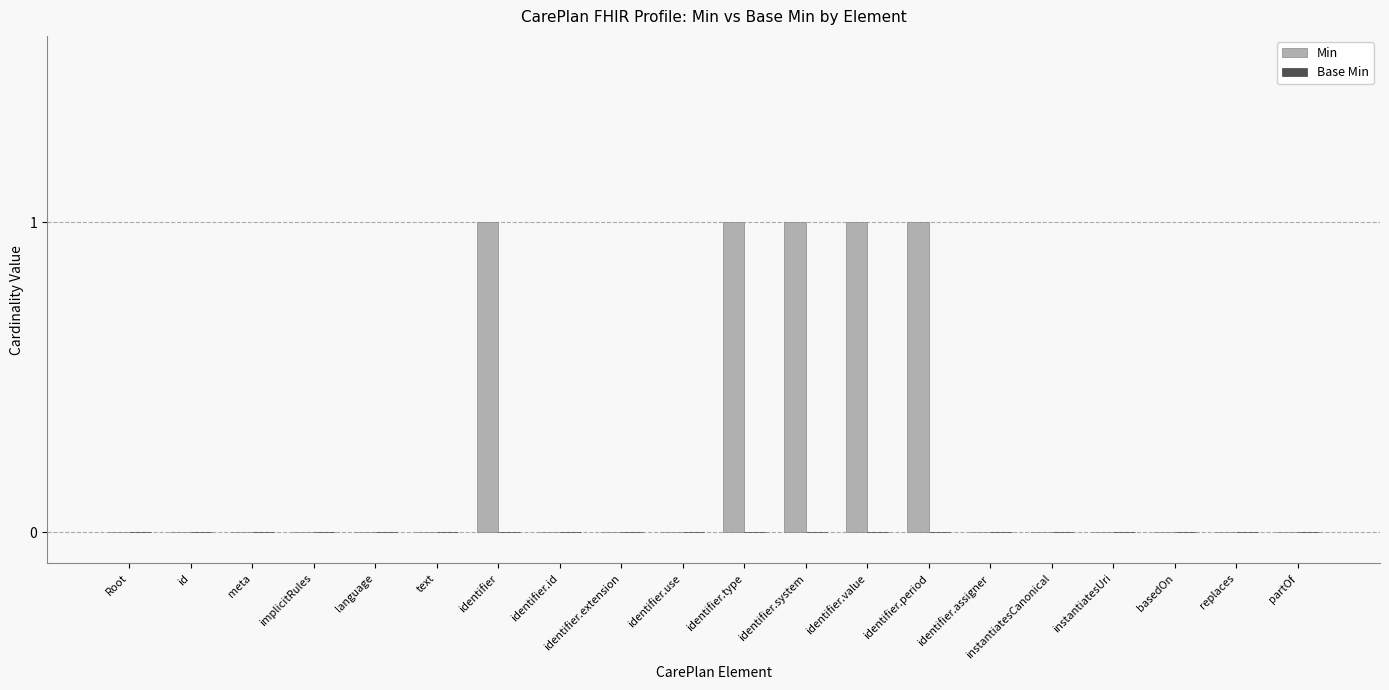

The value at identifier.type is 1. True or false?

True